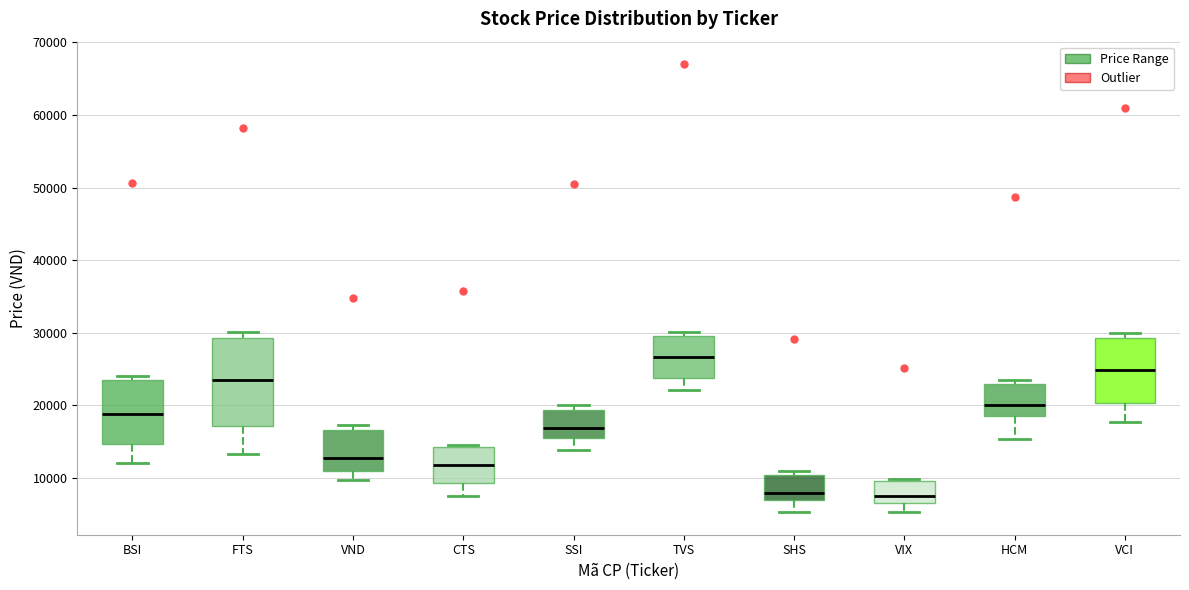

Reading left to right, read every box against the y-axis: the position of its median line, the range the box covers, and the ends of its whiskers. The values are not printed on the chart, so give them approximately, as read against the axis.

BSI: median 19000, box 15000 to 23000, whiskers 12000 to 24000
FTS: median 23000, box 17000 to 29000, whiskers 13000 to 30000
VND: median 13000, box 11000 to 17000, whiskers 10000 to 17000 (just above the box's upper edge)
CTS: median 12000, box 9000 to 14000, whiskers 8000 to 15000
SSI: median 17000, box 16000 to 19000, whiskers 14000 to 20000
TVS: median 27000, box 24000 to 30000, whiskers 22000 to 30000 (just above the box's upper edge)
SHS: median 8000, box 7000 to 10000, whiskers 5000 to 11000
VIX: median 8000, box 7000 to 10000, whiskers 5000 to 10000 (just above the box's upper edge)
HCM: median 20000, box 19000 to 23000, whiskers 15000 to 24000
VCI: median 25000, box 20000 to 29000, whiskers 18000 to 30000